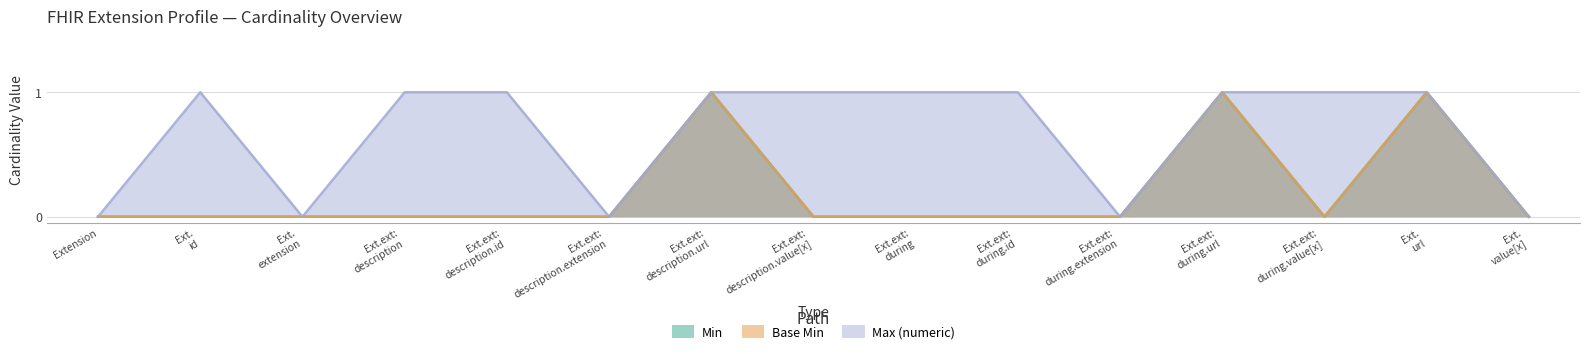

Does the chart display data point markers on the line(s)?

No